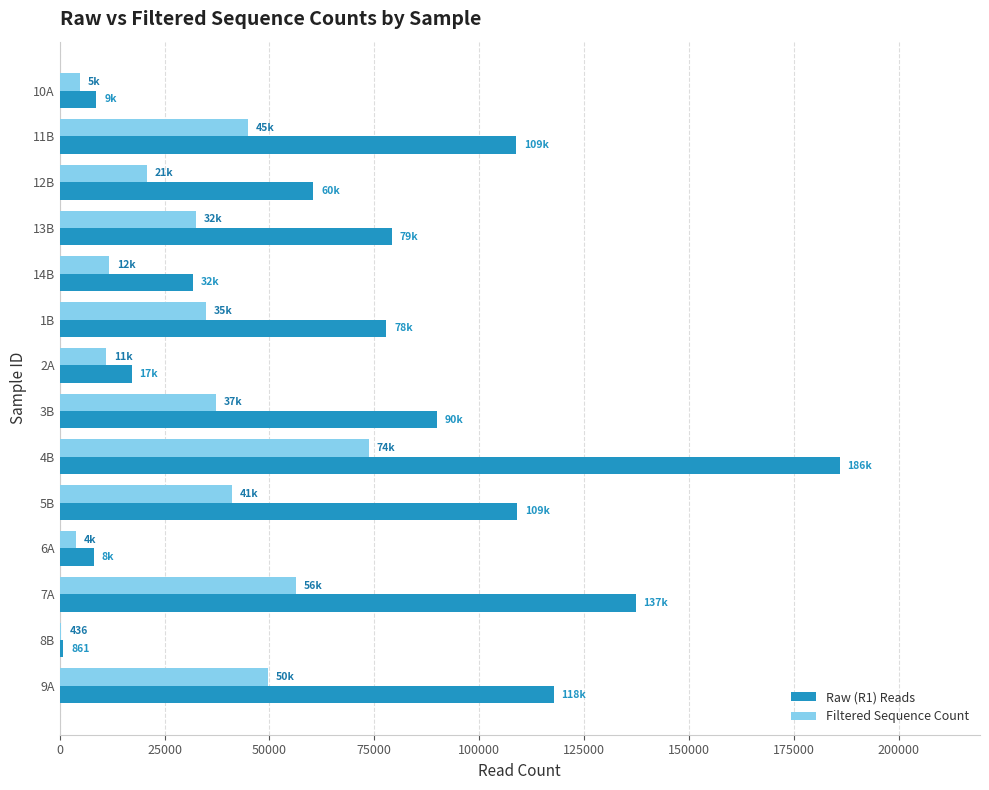

What are all the series names shown in the legend?

Raw (R1) Reads, Filtered Sequence Count